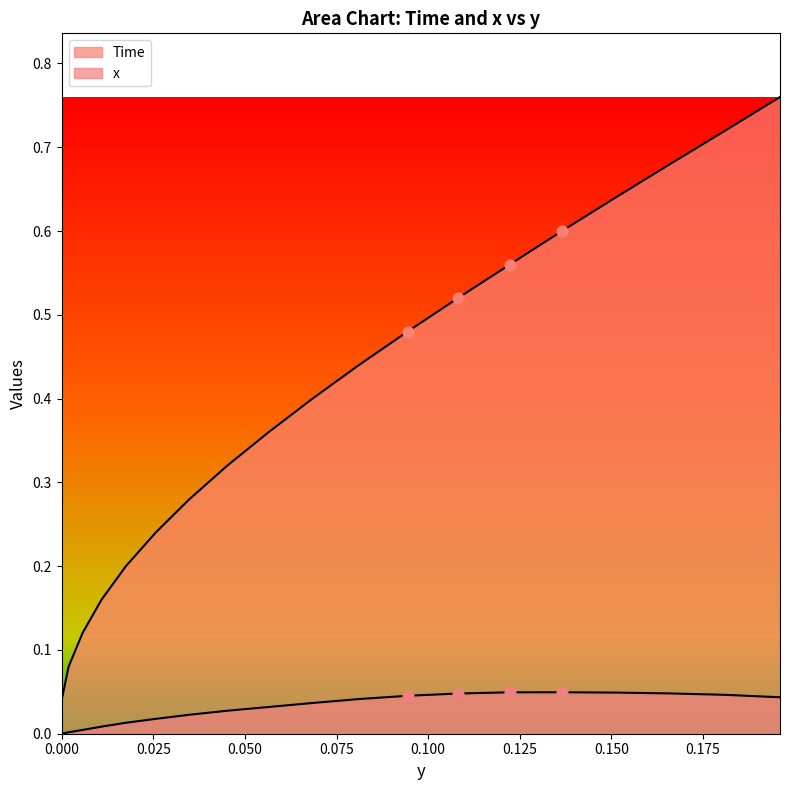

What are all the series names shown in the legend?

Time, x